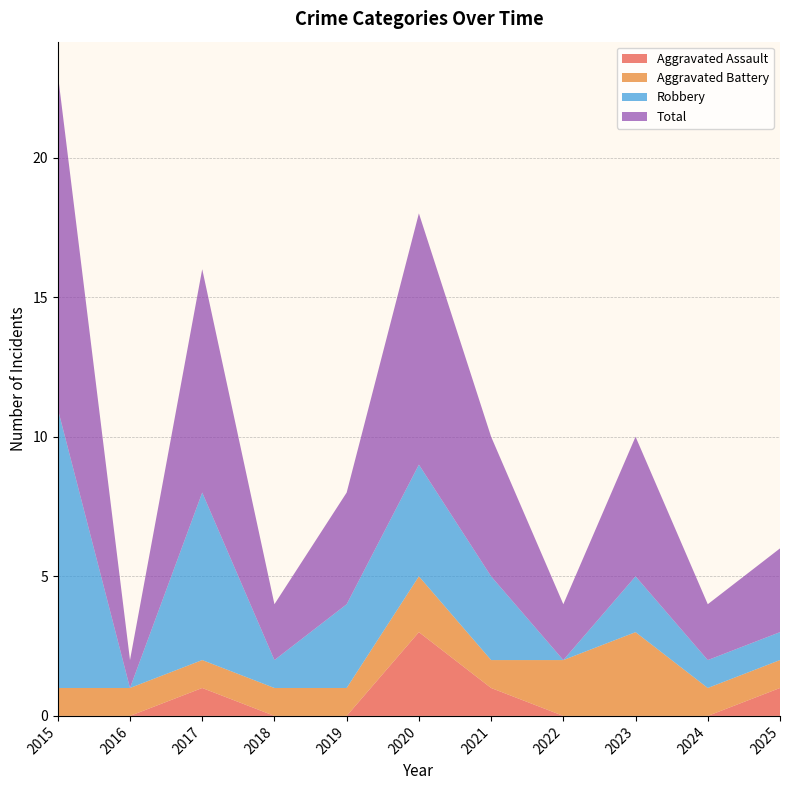

Reading left to right, extract all data points from this chart.

Aggravated Assault: 2015=0	2016=0	2017=1	2018=0	2019=0	2020=3	2021=1	2022=0	2023=0	2024=0	2025=1
Aggravated Battery: 2015=1	2016=1	2017=1	2018=1	2019=1	2020=2	2021=1	2022=2	2023=3	2024=1	2025=1
Robbery: 2015=10	2016=0	2017=6	2018=1	2019=3	2020=4	2021=3	2022=0	2023=2	2024=1	2025=1
Total: 2015=12	2016=1	2017=8	2018=2	2019=4	2020=9	2021=5	2022=2	2023=5	2024=2	2025=3